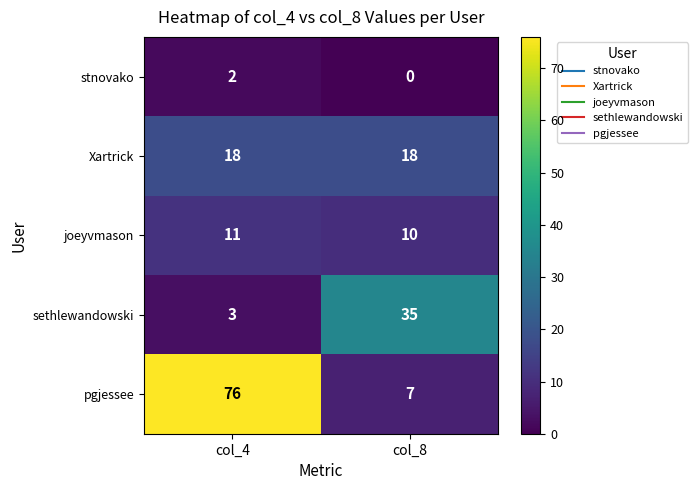

The pgjessee series shows 110 at col_4. True or false?

False